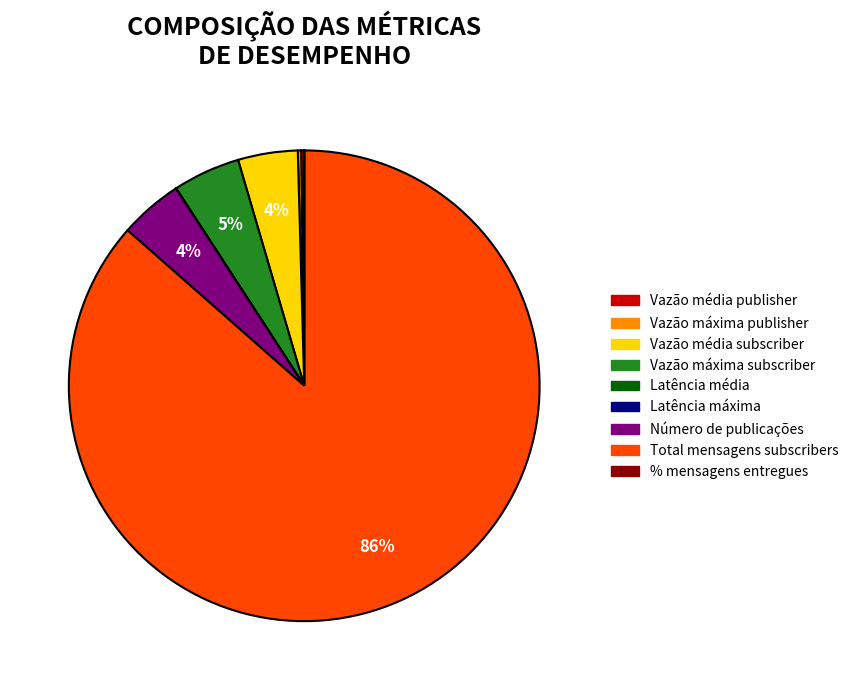

To the nearest percent, what percentage of the pie is Número de publicações?

4%